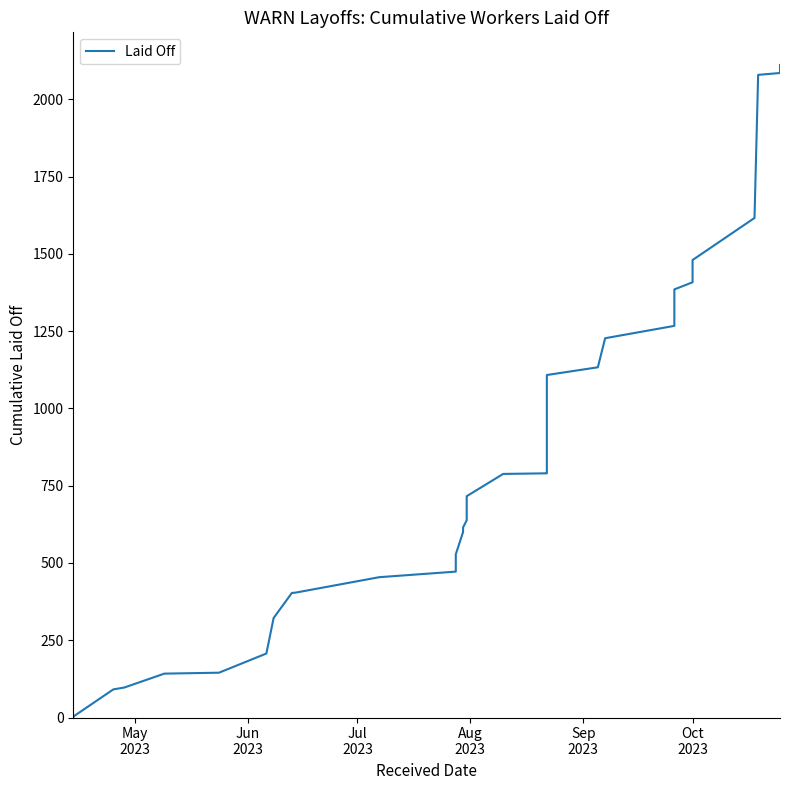

Reading left to right, transcribe all the data shown in this chart.

1	2	3	91	97	142	145	207	322	403	404	454	472	528	600	615	638	716	788	789	790	791	950	1108	1133	1227	1267	1323	1385	1408	1419	1480	1616	2079	2085	2093	2100	2111